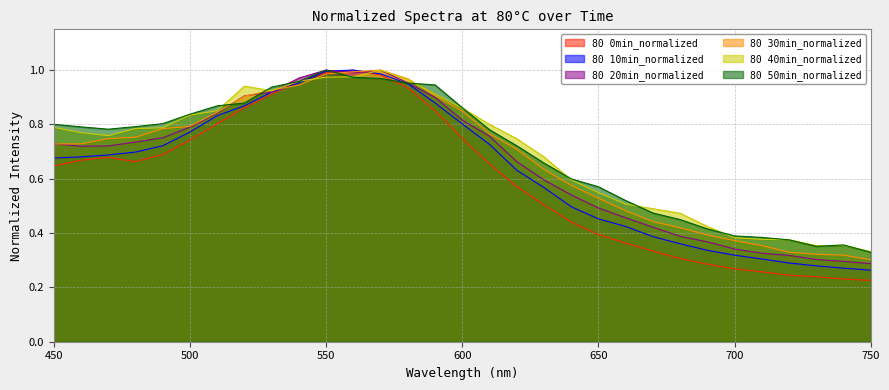

What is the difference between the 80 50min_normalized values at 460 and 740?

0.4